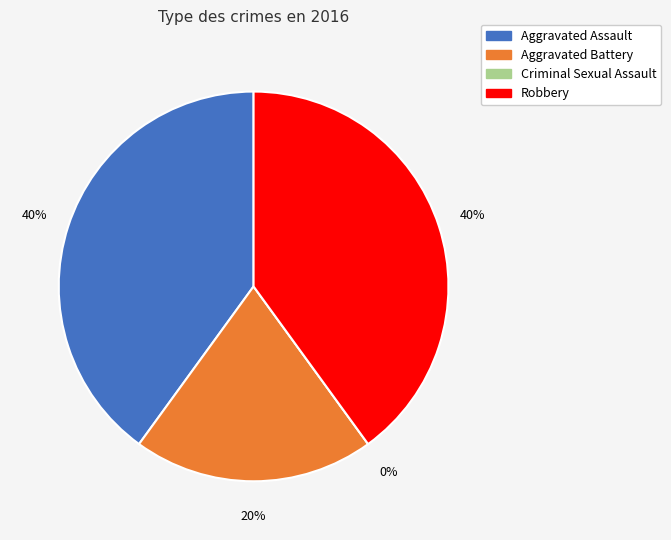

What portion of the pie excludes Aggravated Battery?

80.0%